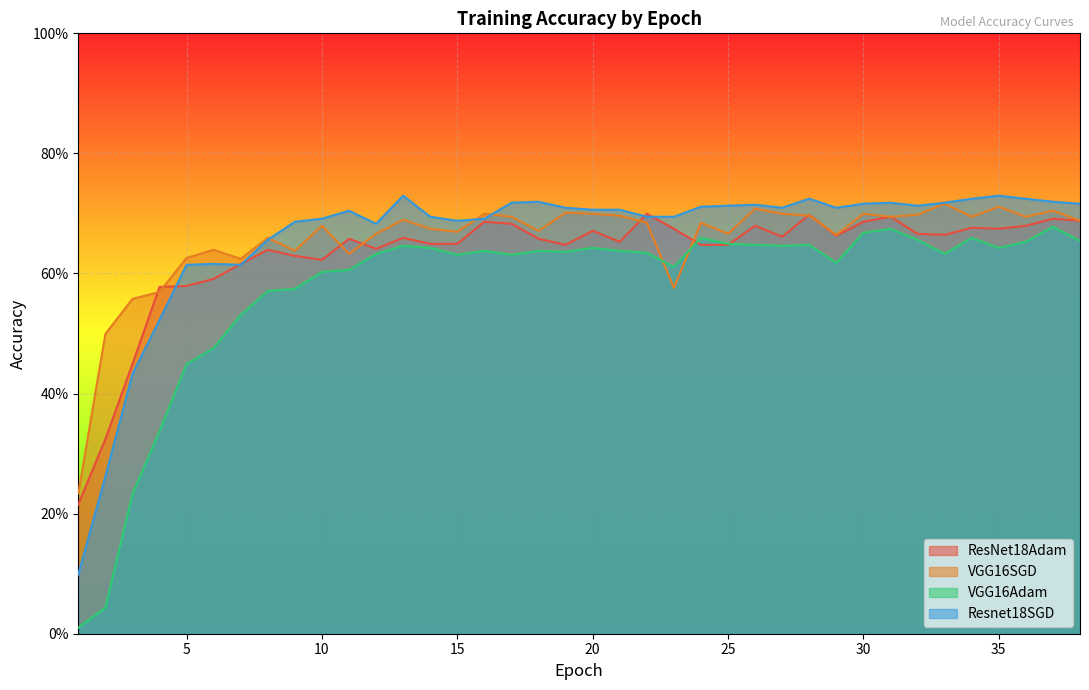

Which category has the lowest value in the ResNet18Adam series?

1